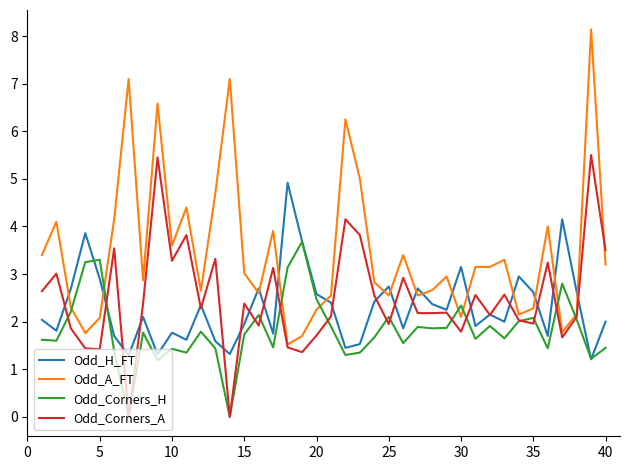

True or false: Odd_Corners_H and Odd_A_FT cross at least once.

True